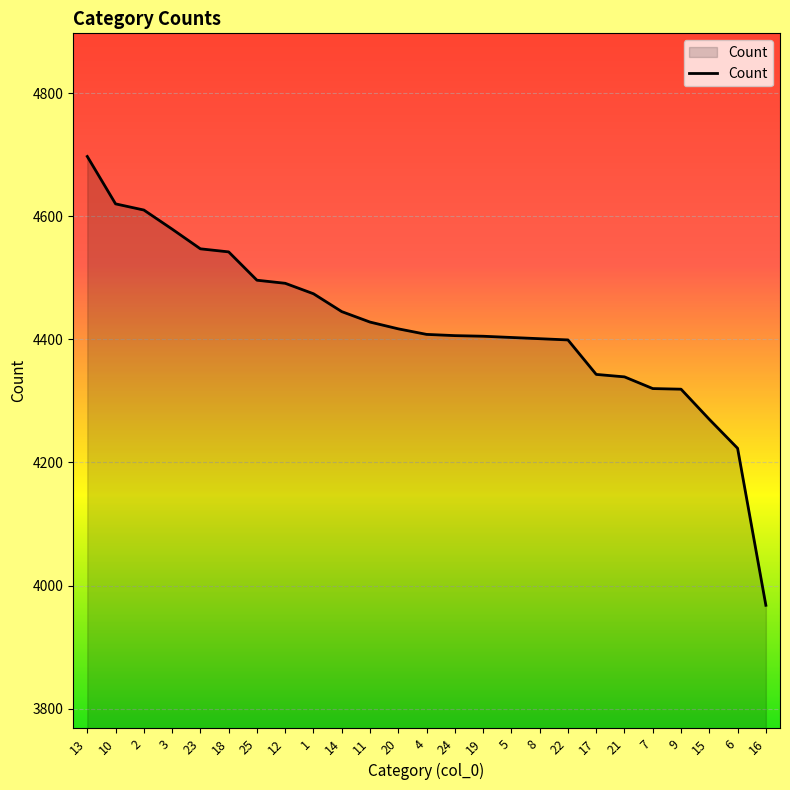

The value at 3 is 6150. True or false?

False